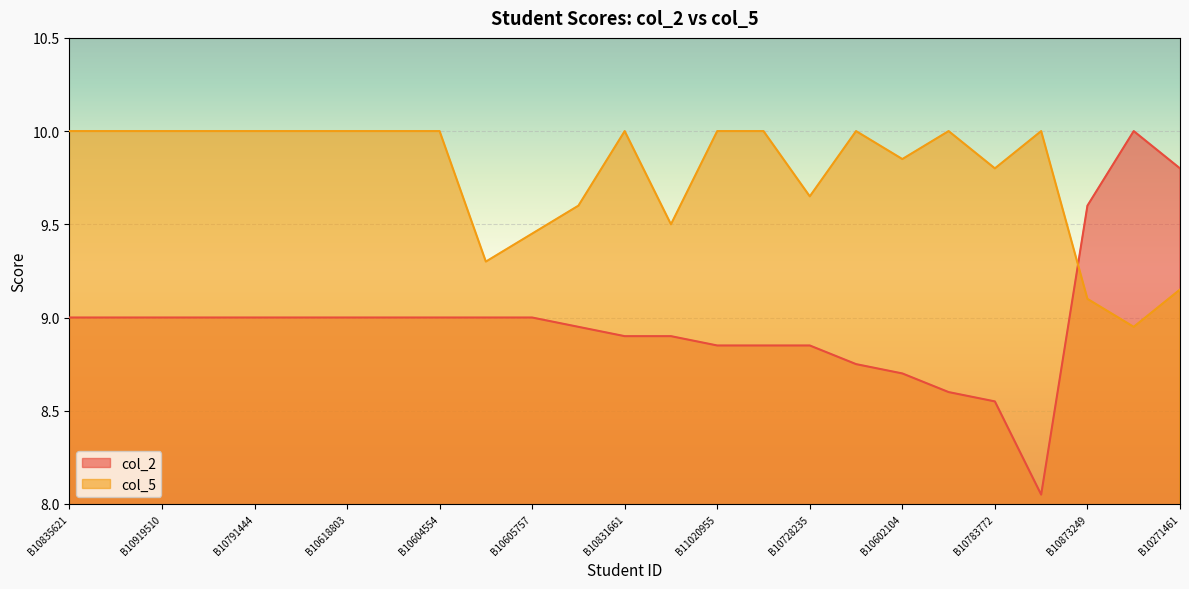

What is the value of the col_2 point at the 16th from the left?

8.8